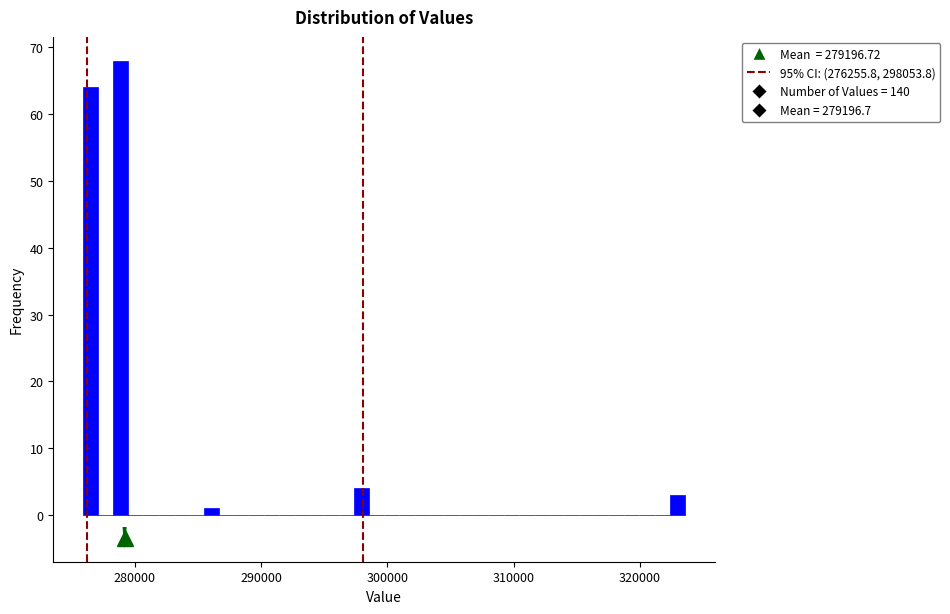

Read against the x-axis, roughly where is the centre of the tallest bar?

279000